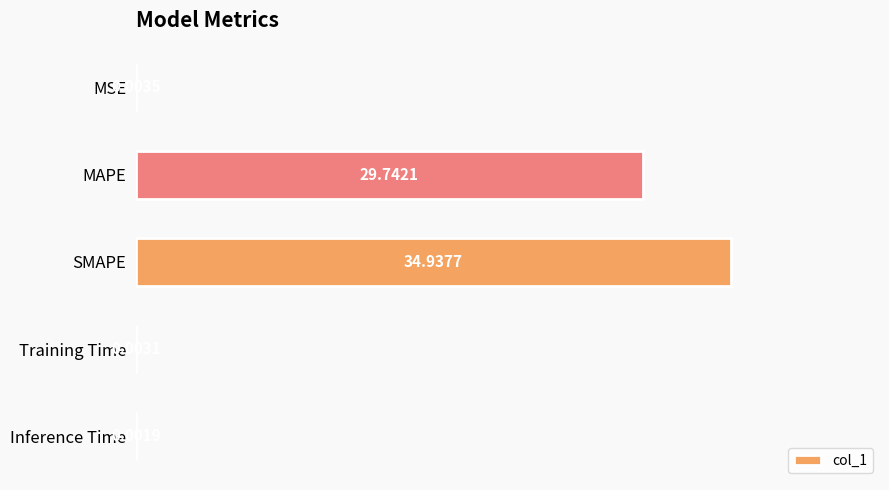

What is the sum of all values?

64.7